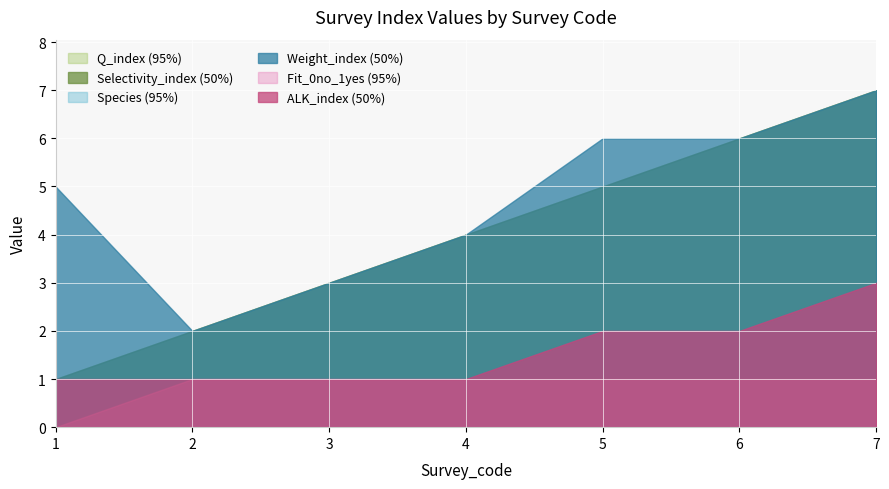

The Q_index series shows 2 at 6. True or false?

False